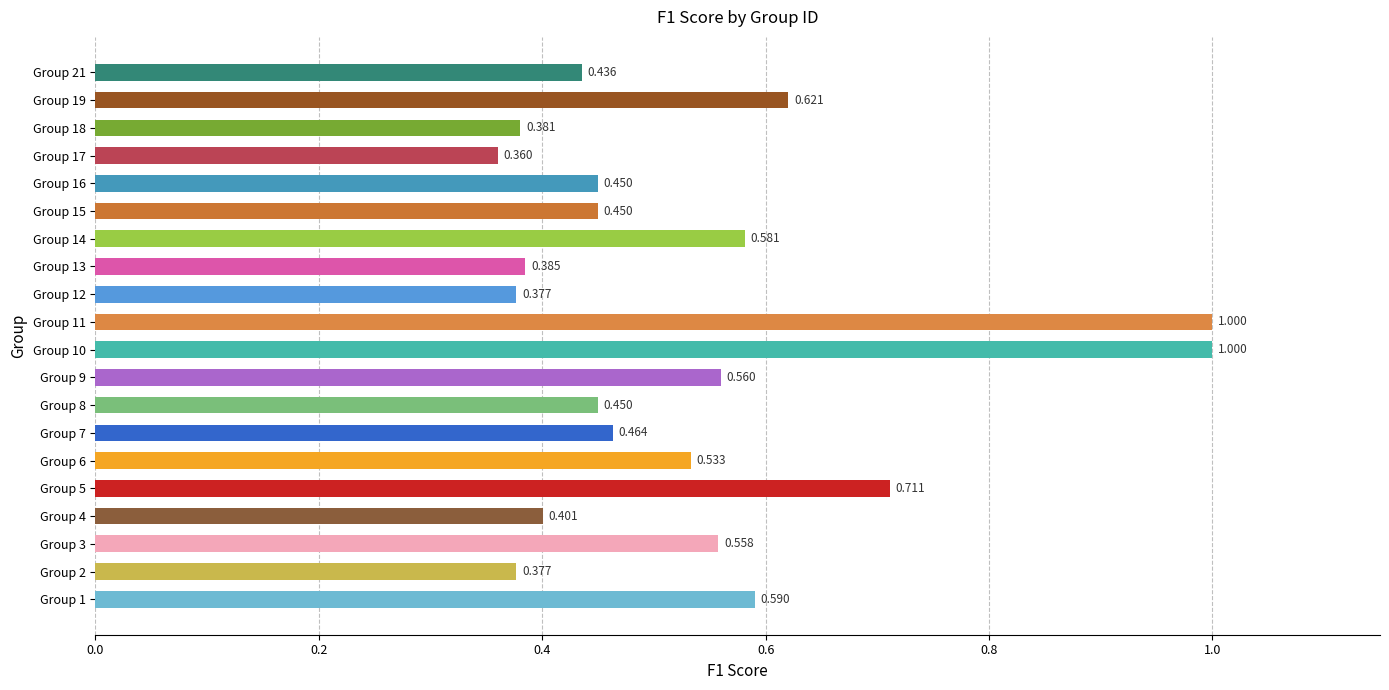

Which has a higher value, Group 12 or Group 11?

Group 11